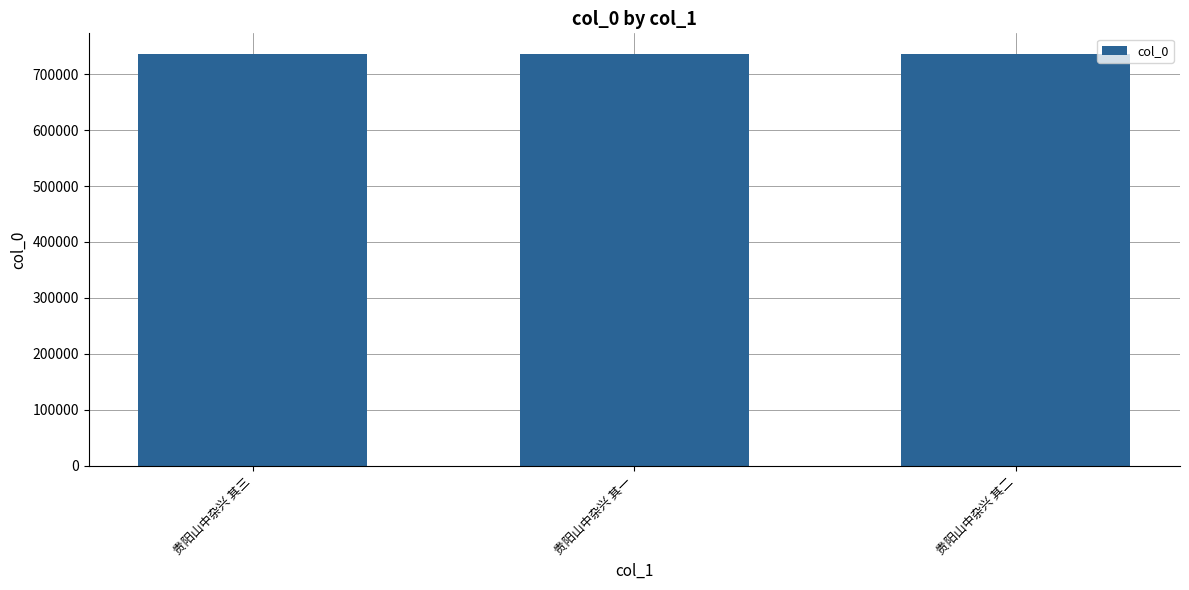

Does the chart contain stacked bars?

No